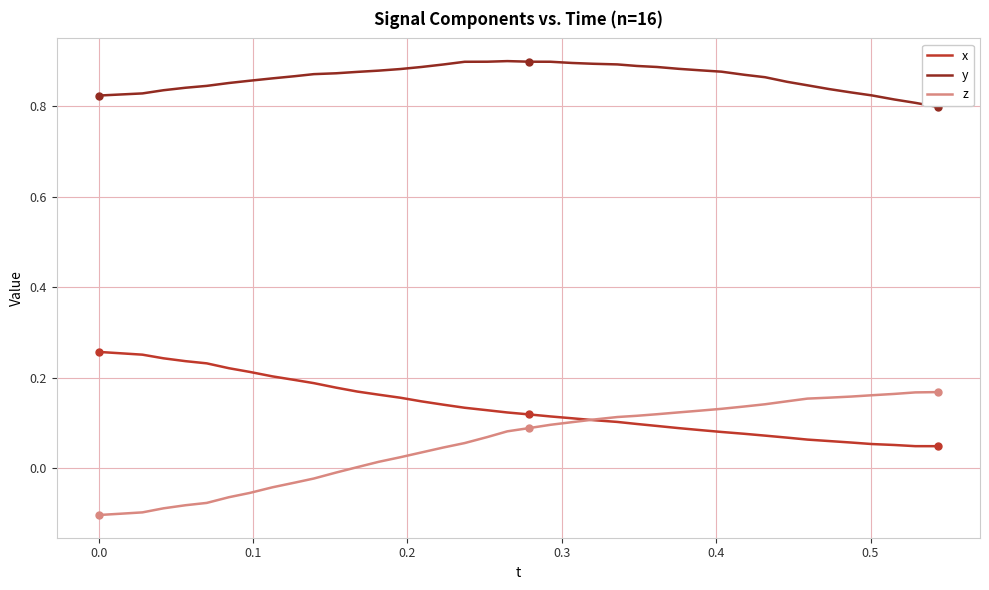

How many intersections are there between x and z?

1